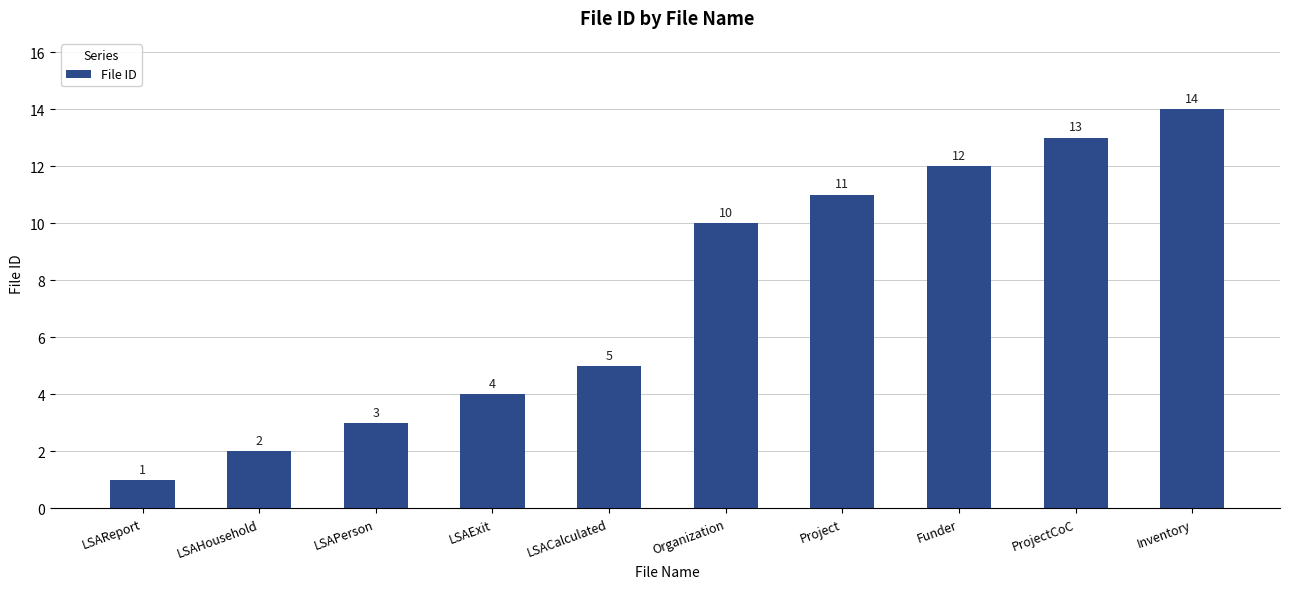

What is the average value?

8